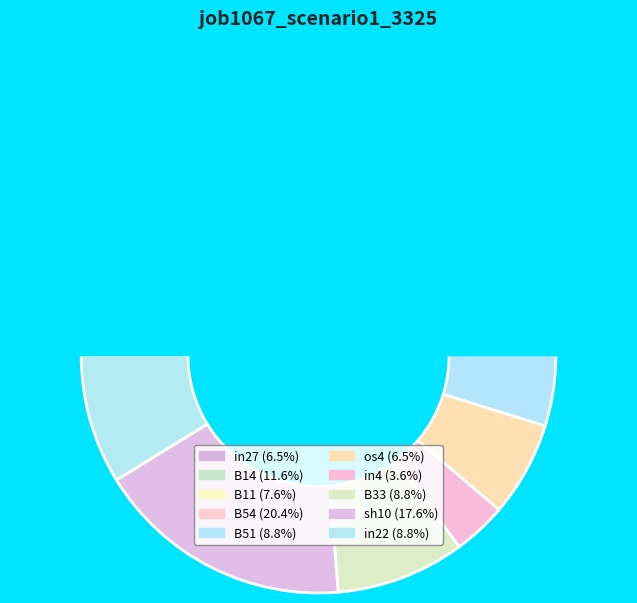

True or false: B54 accounts for 6% of the total.

False